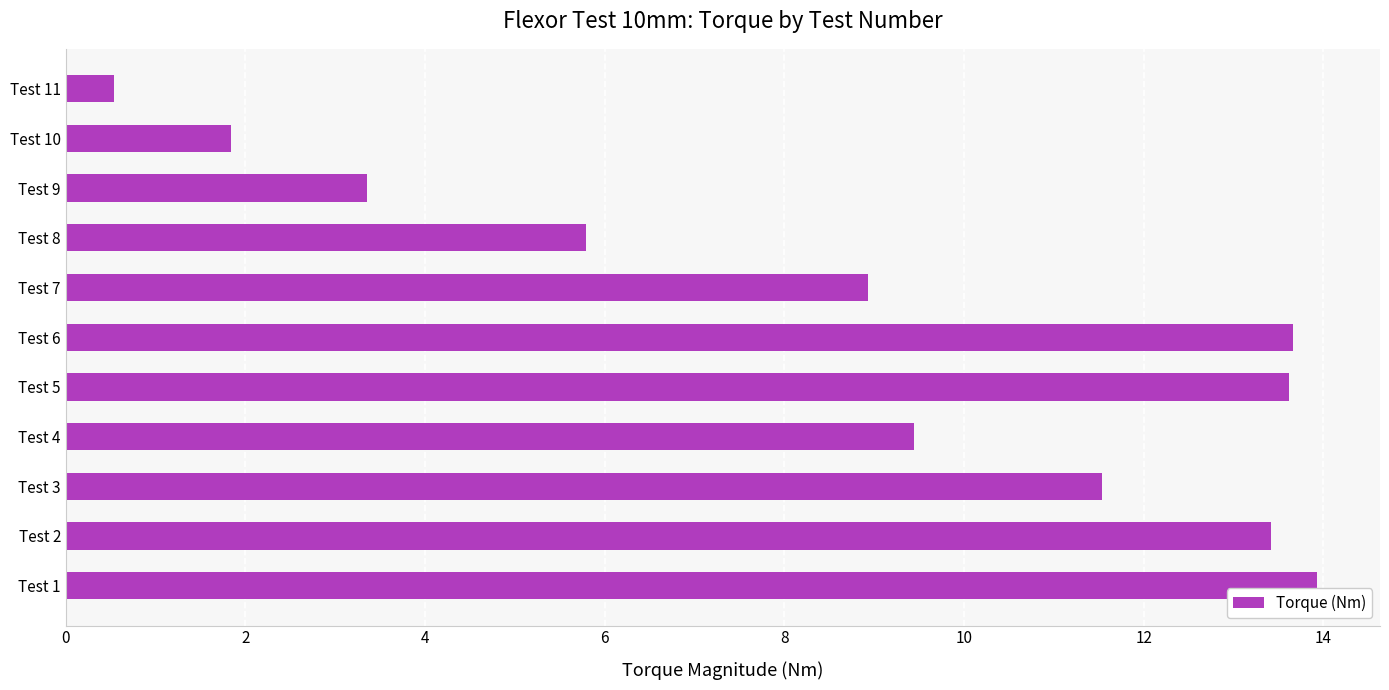

Where is the data nearest to the value 7?

Test 8